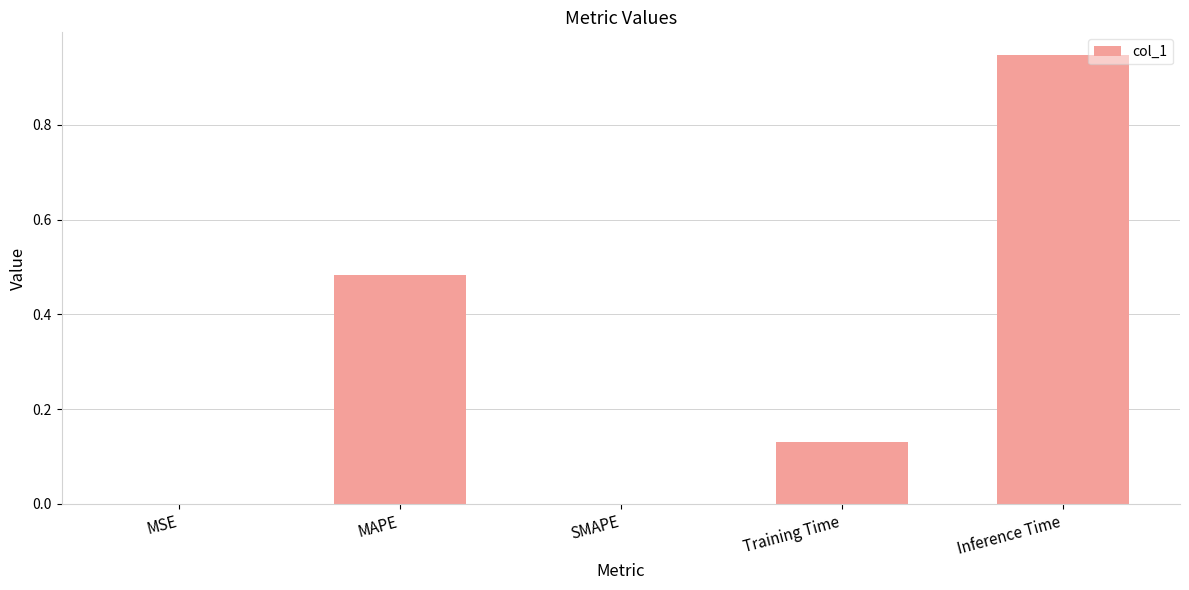

The value at Training Time is 0.2. True or false?

False